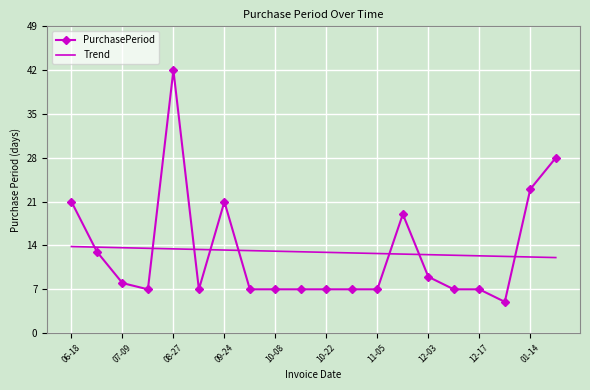

What is the minimum value shown in the chart?

5.0